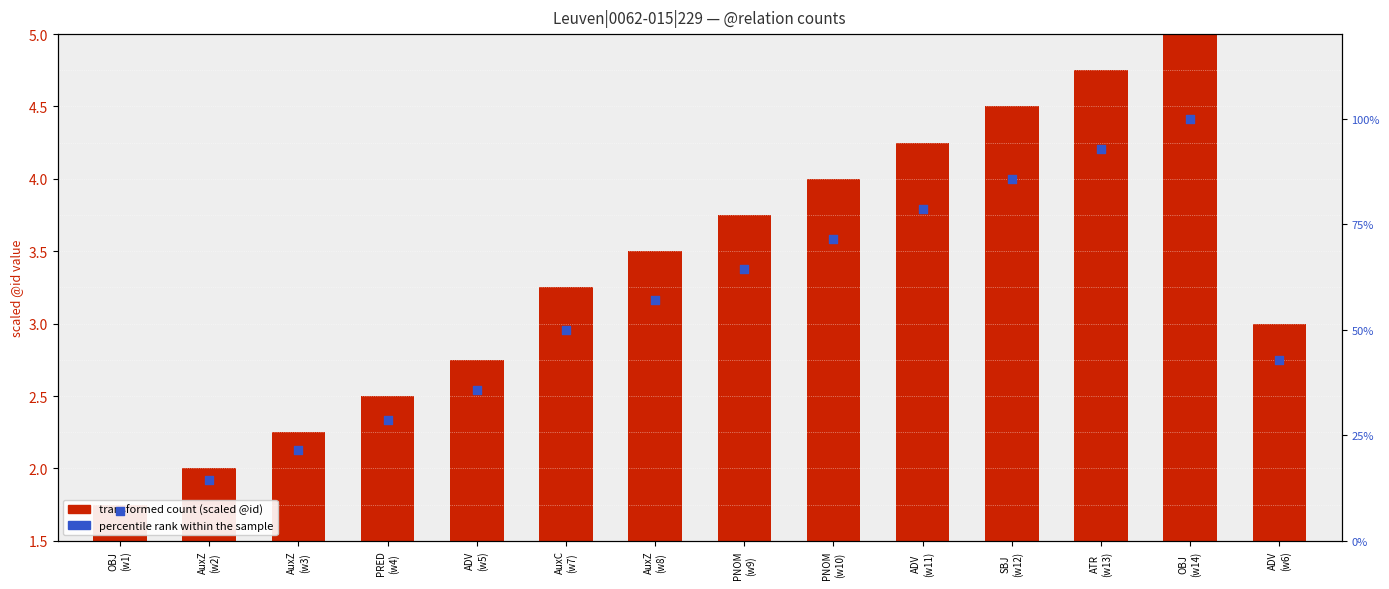

Which series reaches the maximum Y coordinate?

percentile rank within the sample